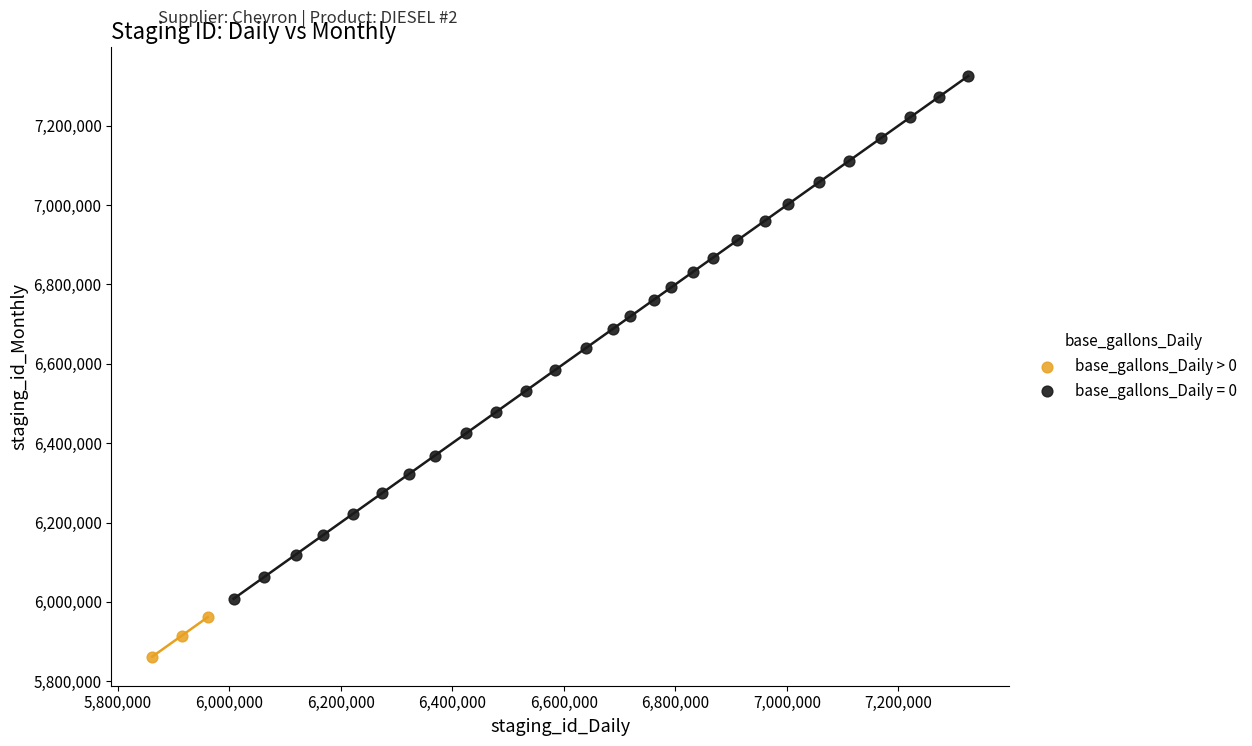

Which series has the largest Y range (max minus min)?

base_gallons_Daily = 0